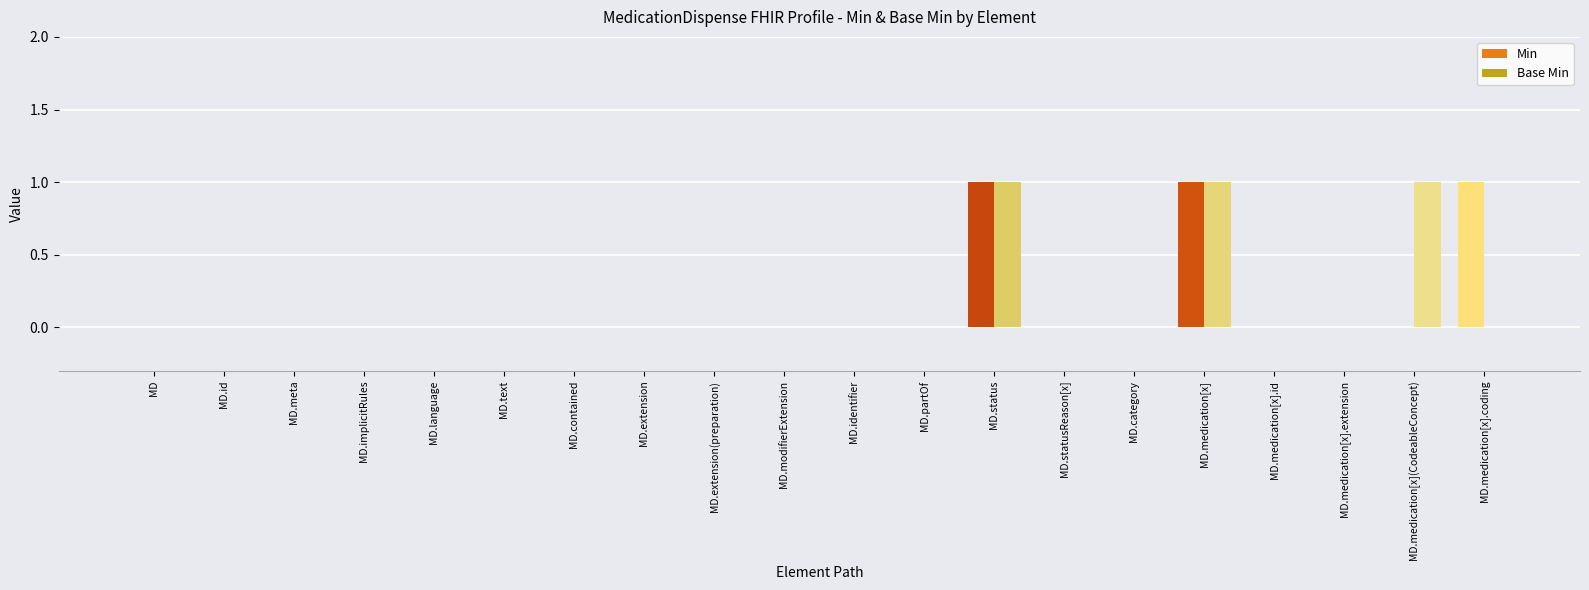

What is the sum of all Base Min values?

3